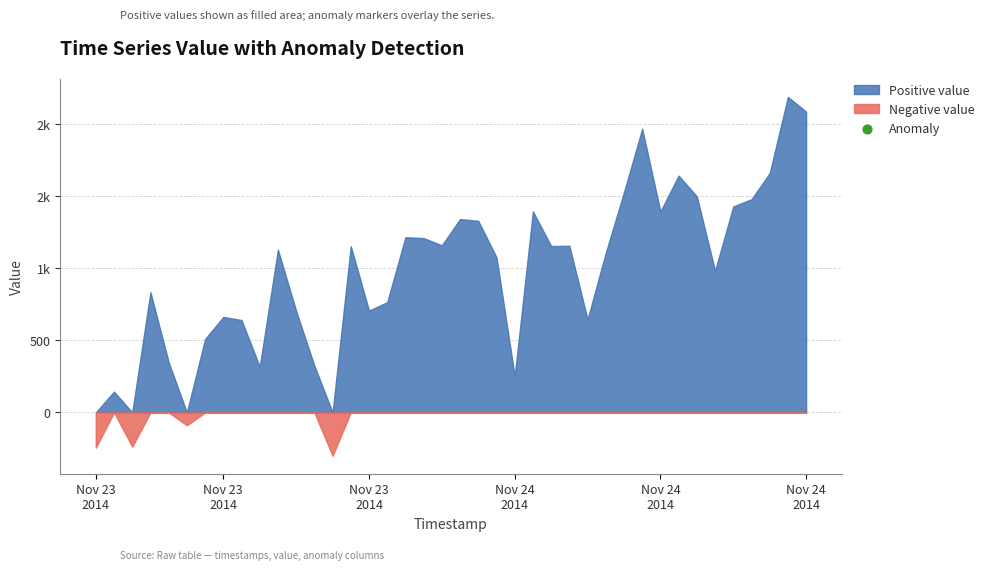

What is the total value across all series at 24?

1393.8